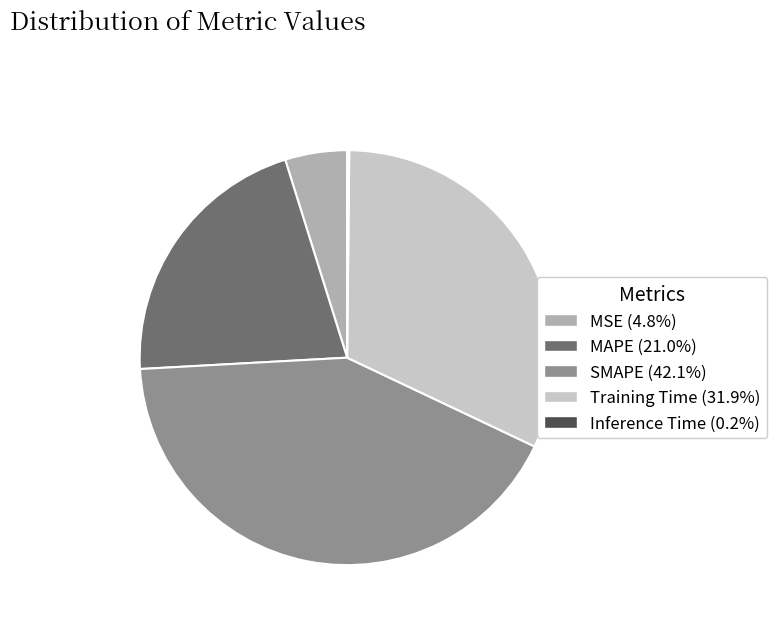

Which has a higher value, MSE or SMAPE?

SMAPE